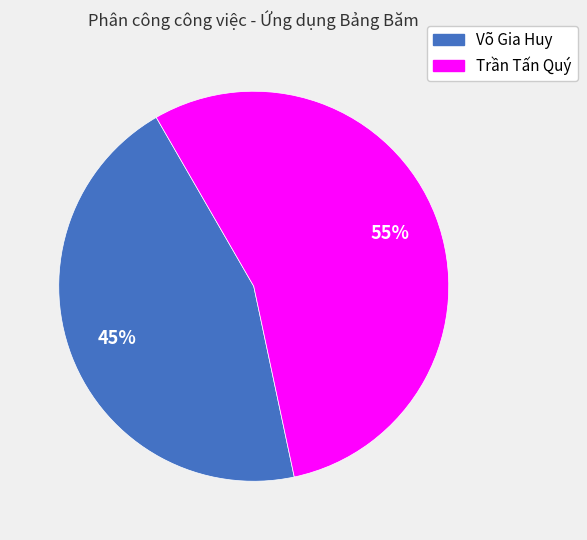

How many slices are in this pie chart?

2